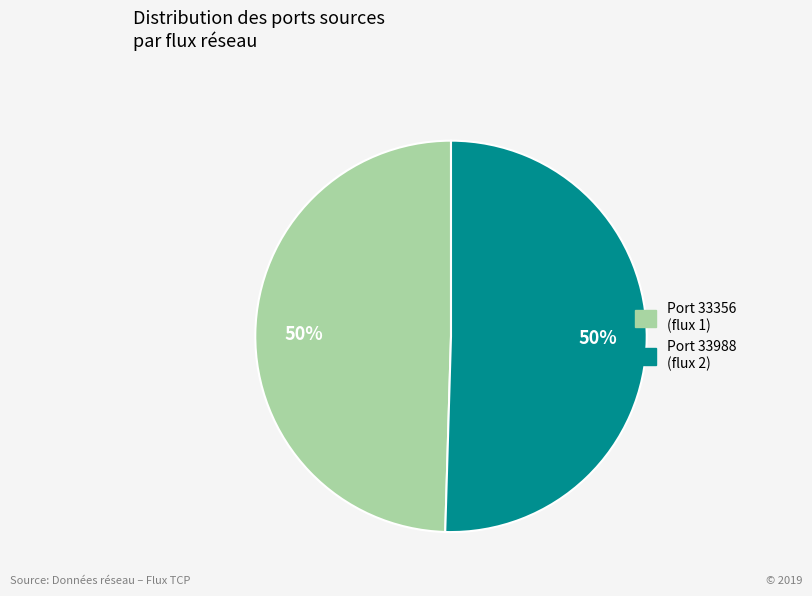

To the nearest percent, what is the average slice percentage?

50%